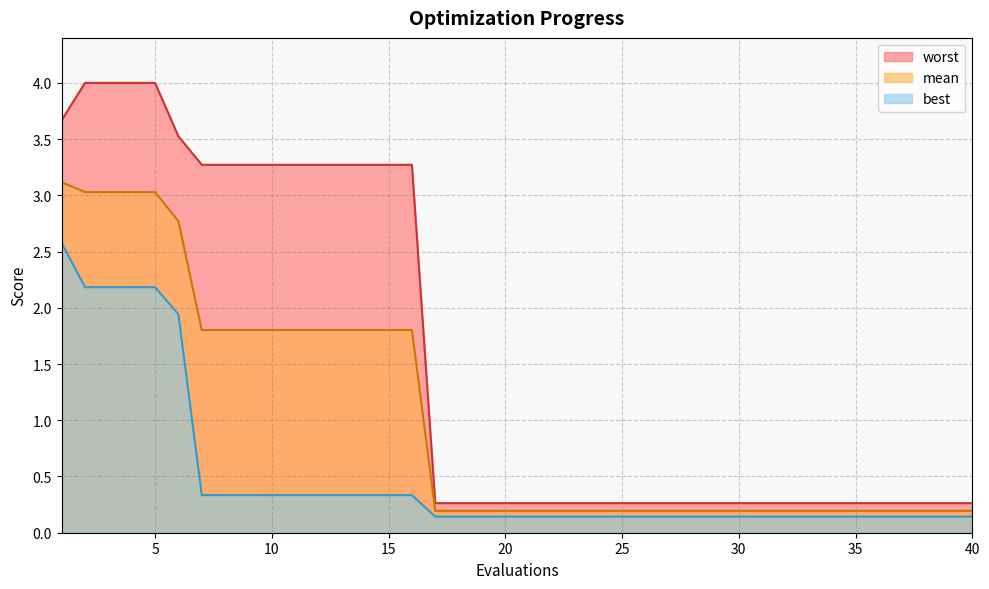

What is the difference between the second highest and minimum values in the mean series?

2.8